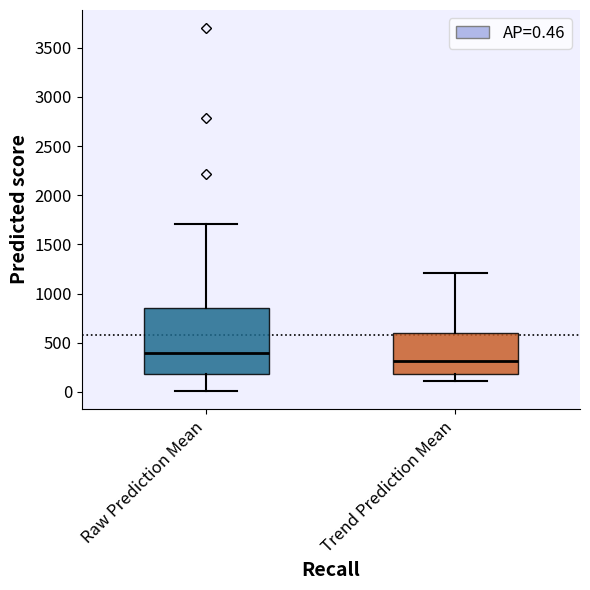

Where does the upper whisker of the box for Trend Prediction Mean end on the y-axis? The values are not printed on the chart, so give them approximately, as read against the axis.

1200